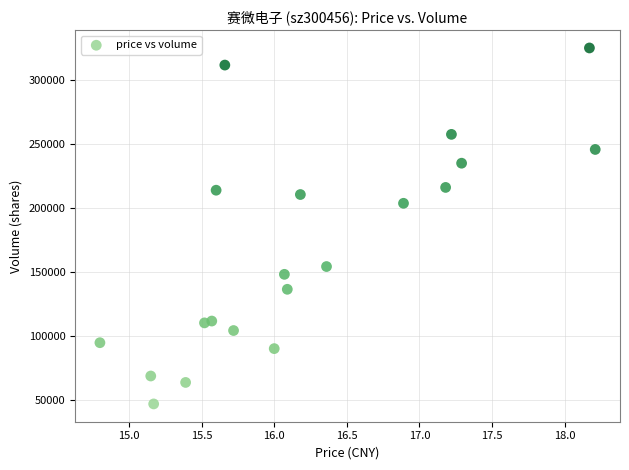

What Y value in the scatter plot is closest to 186003?

203694